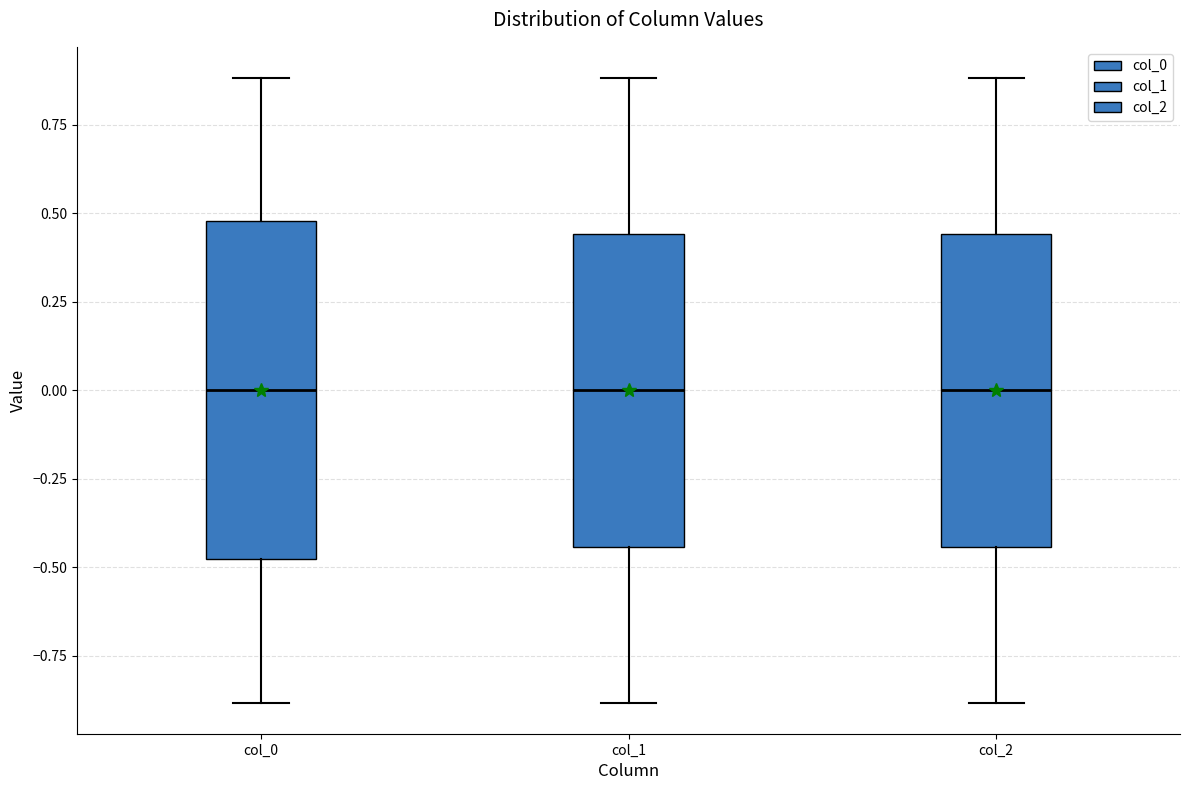

Reading left to right, read every box against the y-axis: the position of its median line, the range the box covers, and the ends of its whiskers. The values are not printed on the chart, so give them approximately, as read against the axis.

col_0: median 0.00, box -0.50 to 0.50, whiskers -0.90 to 0.90
col_1: median 0.00, box -0.45 to 0.45, whiskers -0.90 to 0.90
col_2: median 0.00, box -0.45 to 0.45, whiskers -0.90 to 0.90